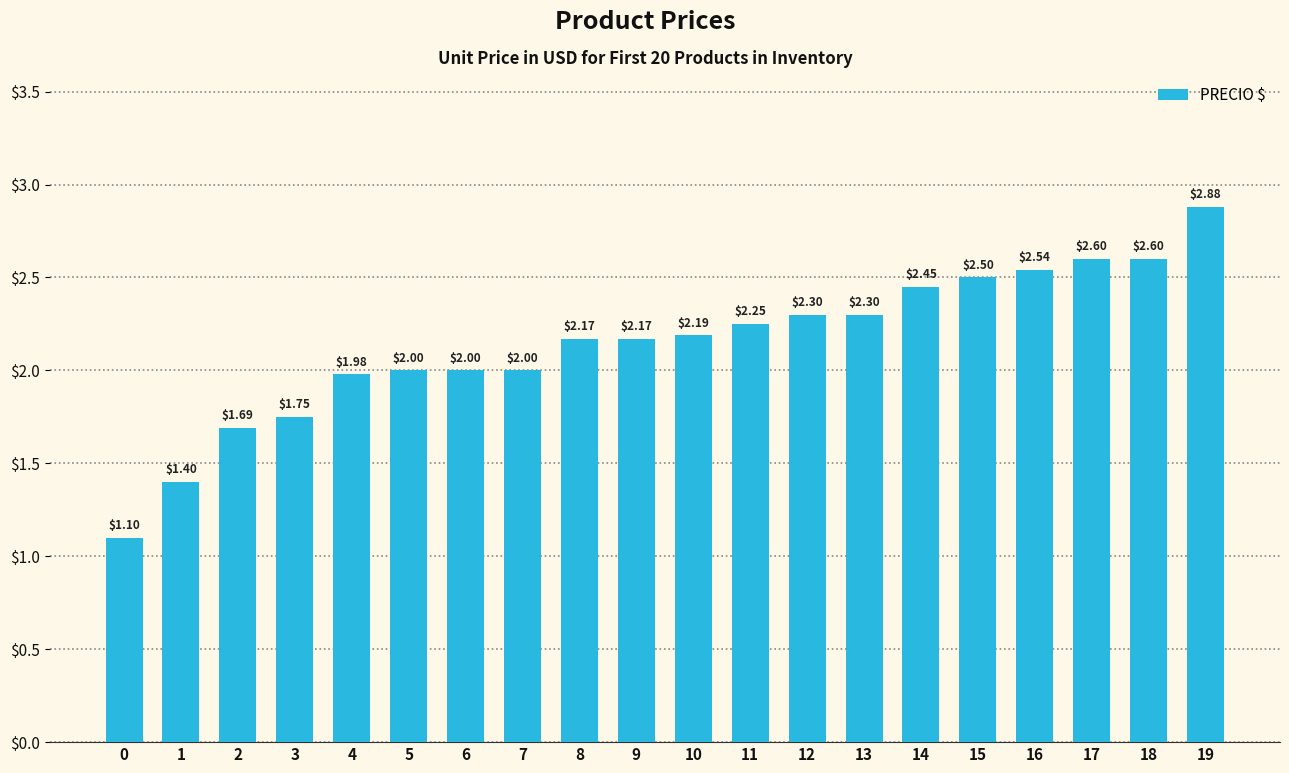

How many data points does each series have?

20